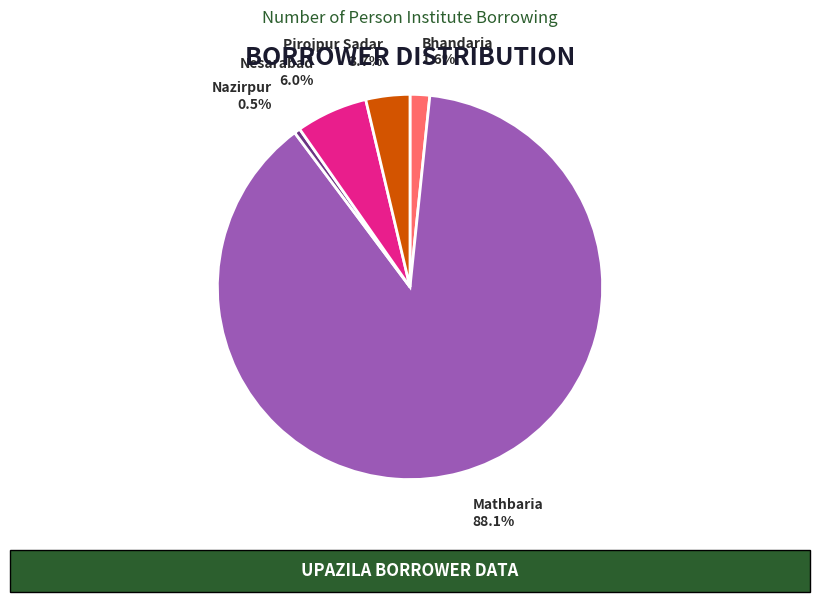

Between Bhandaria and Nazirpur, which is larger?

Bhandaria